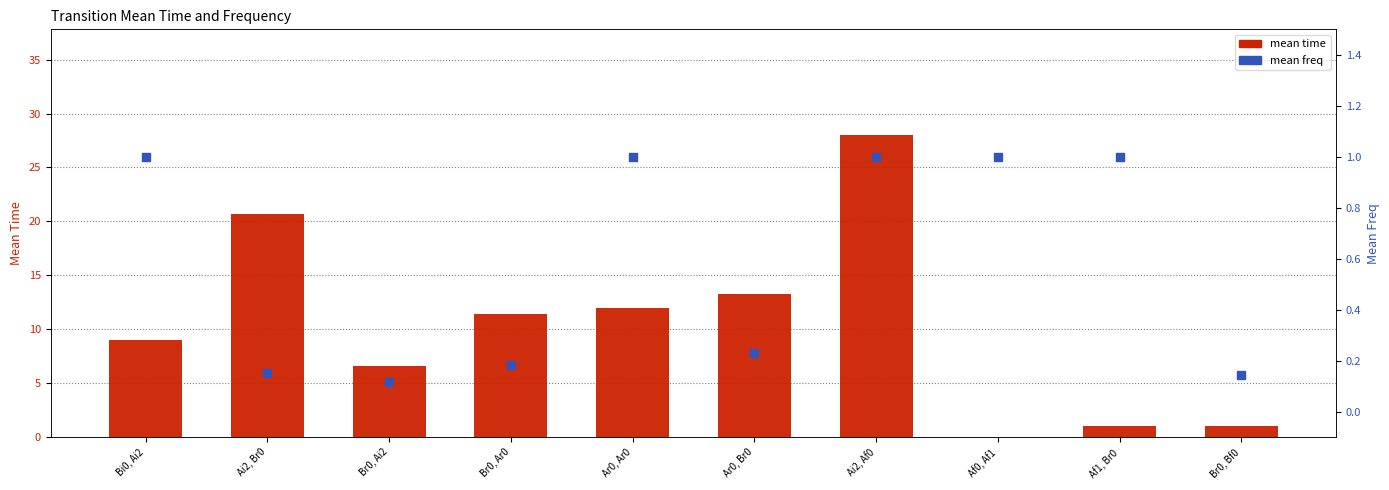

At which category is the sum across all series the highest?

Ai2, Af0